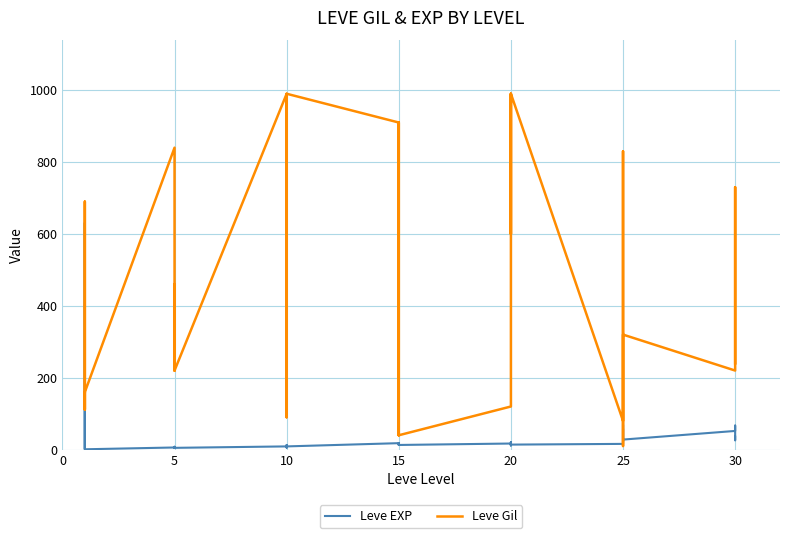

Is the value of Leve Gil at 10 greater than the value of Leve EXP at 15?

Yes